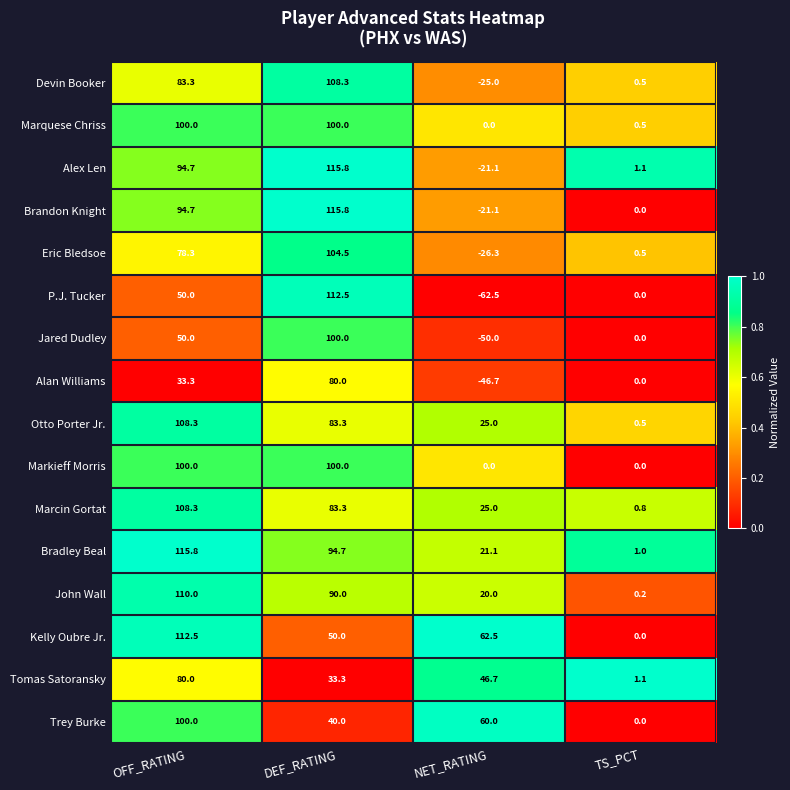

What is the maximum value shown in the chart?

115.8